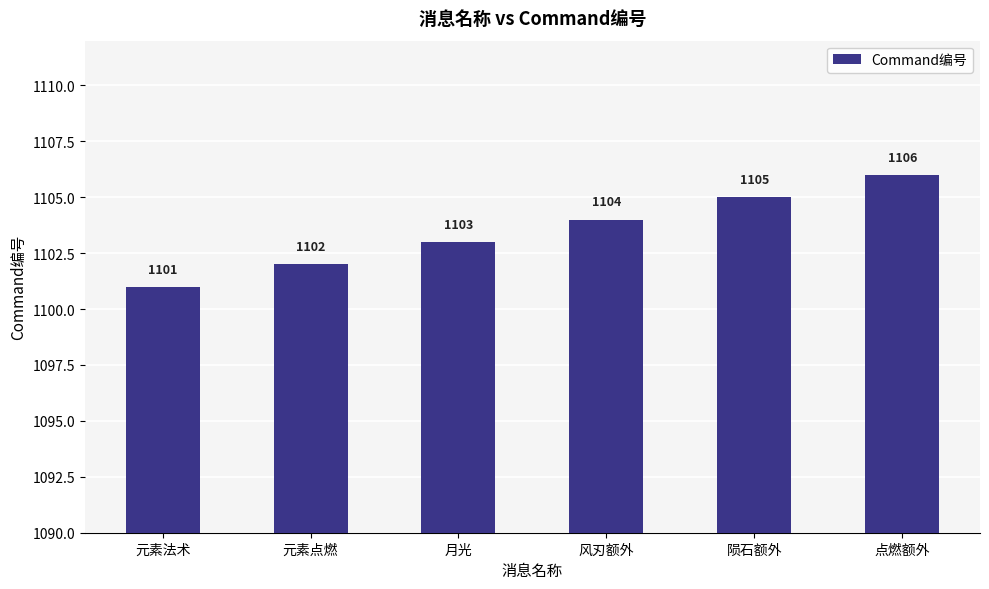

Rank the categories by value from highest to lowest.

点燃额外, 陨石额外, 风刃额外, 月光, 元素点燃, 元素法术